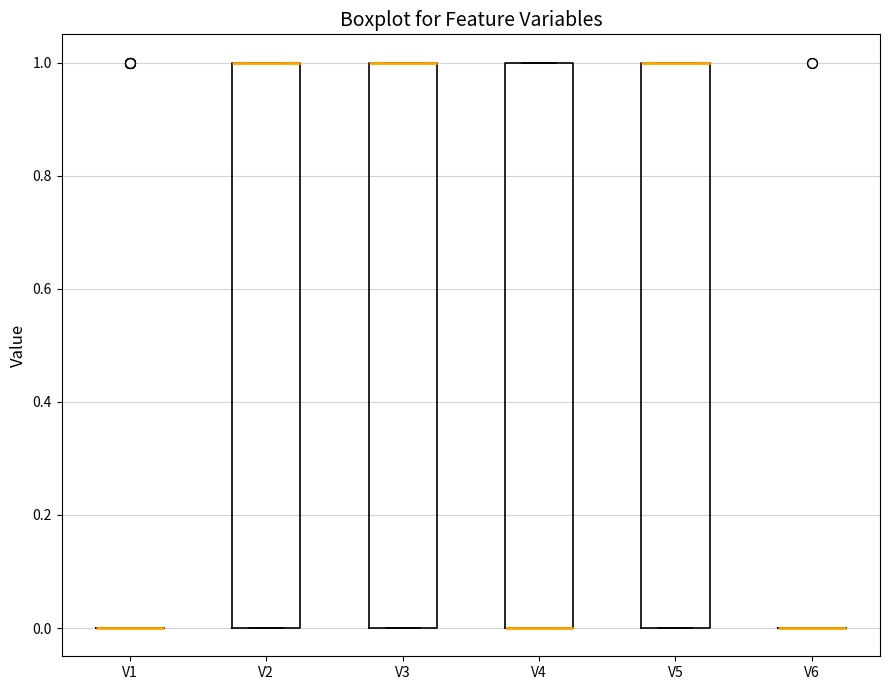

Reading left to right, read every box against the y-axis: the position of its median line, the range the box covers, and the ends of its whiskers. The values are not printed on the chart, so give them approximately, as read against the axis.

V1: box collapsed to a line at 0, whiskers 0 to 0
V2: median 1 (drawn on the box's upper edge), box 0 to 1, whiskers 0 to 1
V3: median 1 (drawn on the box's upper edge), box 0 to 1, whiskers 0 to 1
V4: median 0 (drawn on the box's lower edge), box 0 to 1, whiskers 0 to 1
V5: median 1 (drawn on the box's upper edge), box 0 to 1, whiskers 0 to 1
V6: box collapsed to a line at 0, whiskers 0 to 0